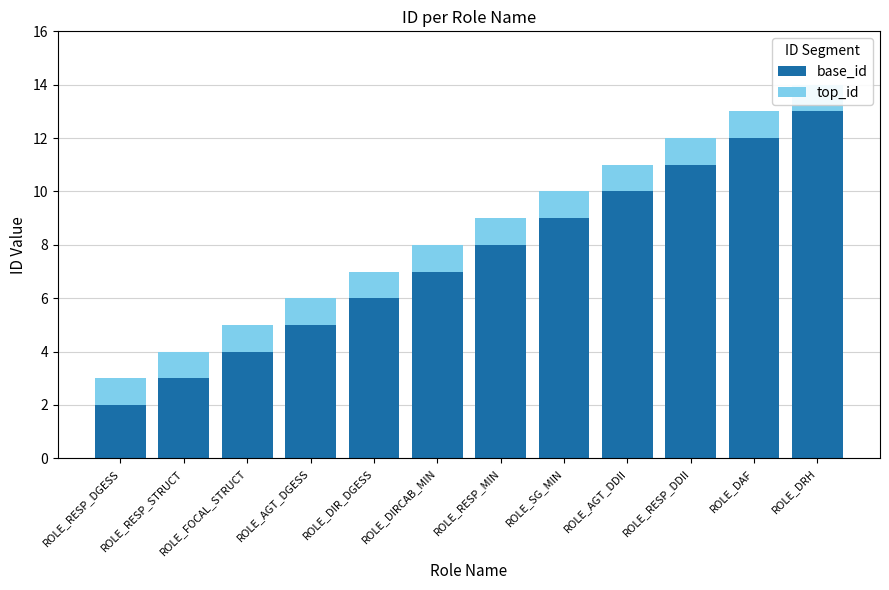

Which category has the highest value across all series?

ROLE_DRH